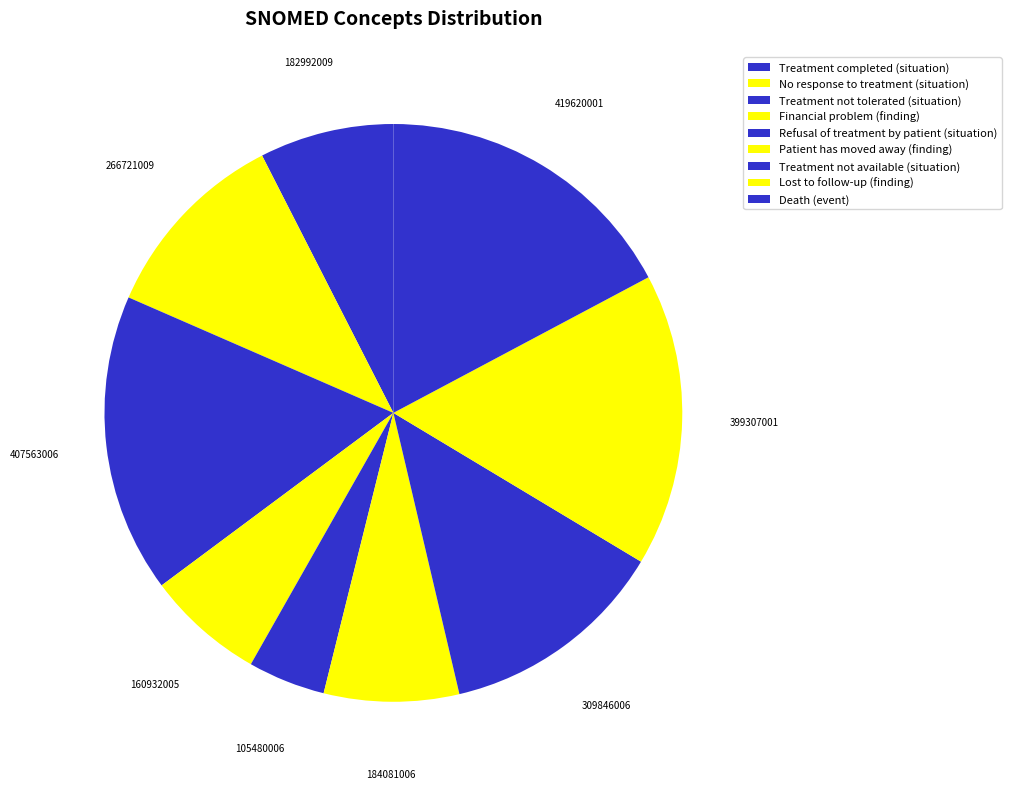

To the nearest percent, what portion does Death (event) represent?

17%